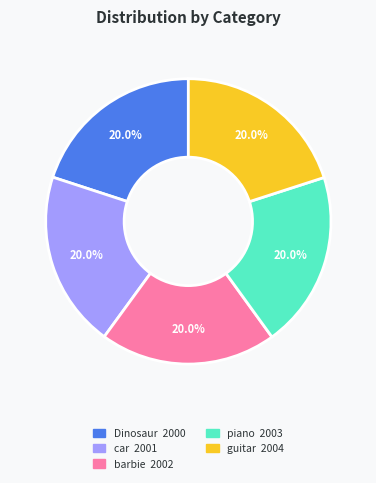

How many slices are in this pie chart?

5